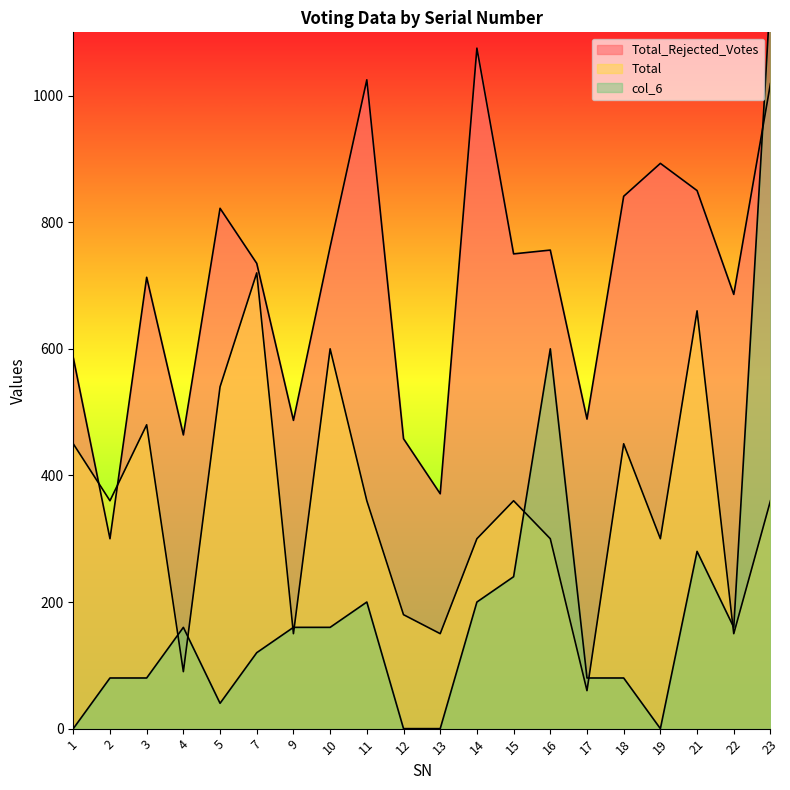

What is the greatest value displayed?

1160